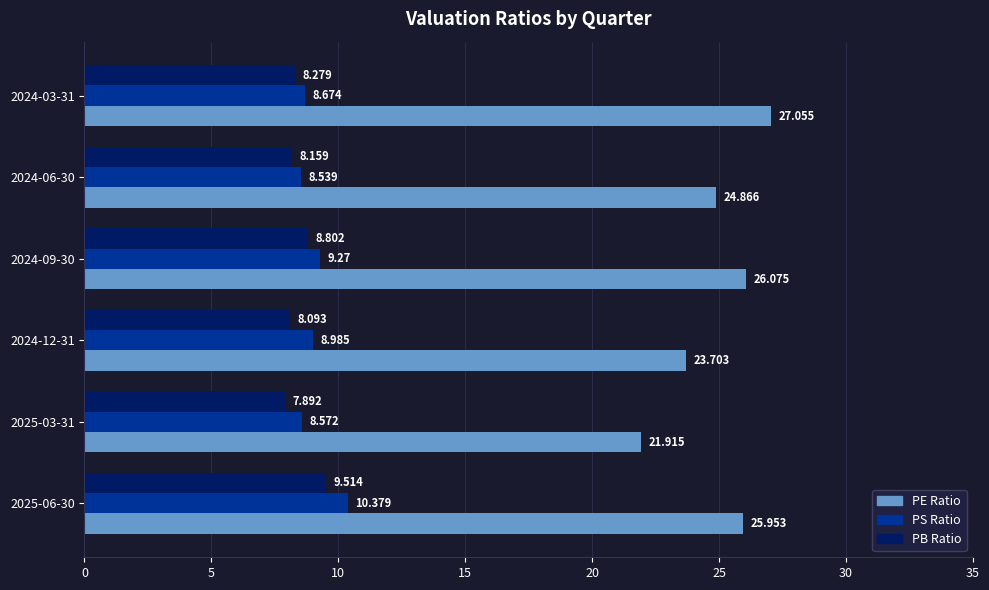

List the series in order of their peak value, lowest first.

PB Ratio, PS Ratio, PE Ratio